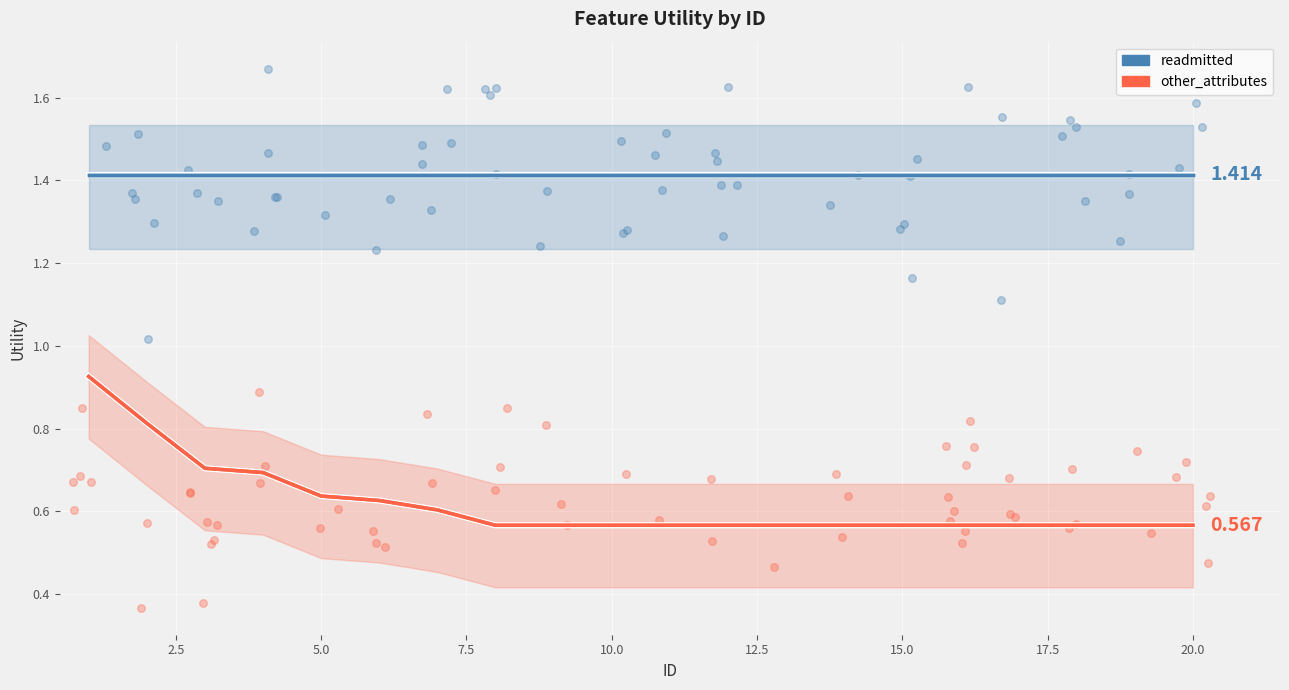

Which series has the largest Y range (max minus min)?

other_attributes